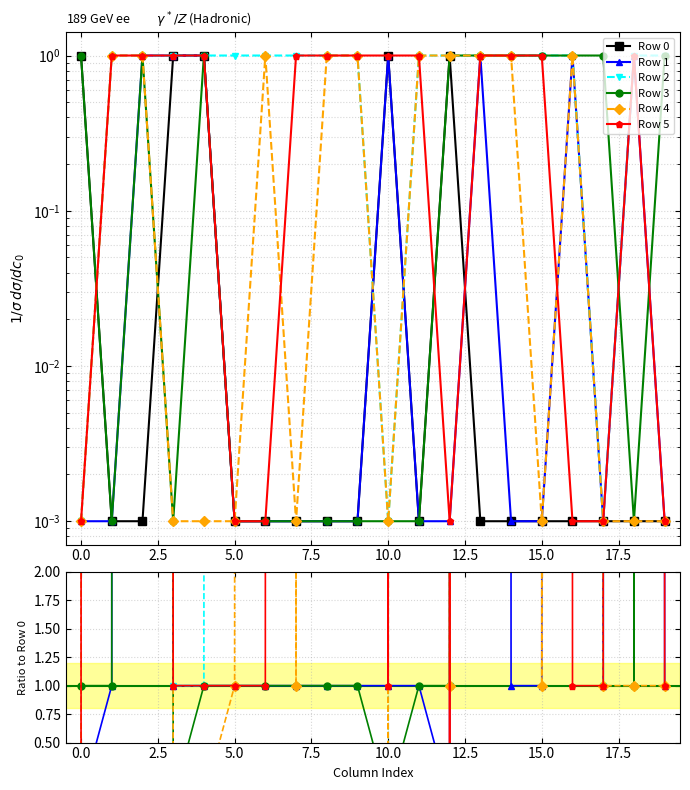

Is this an area chart (filled region under the line)?

No